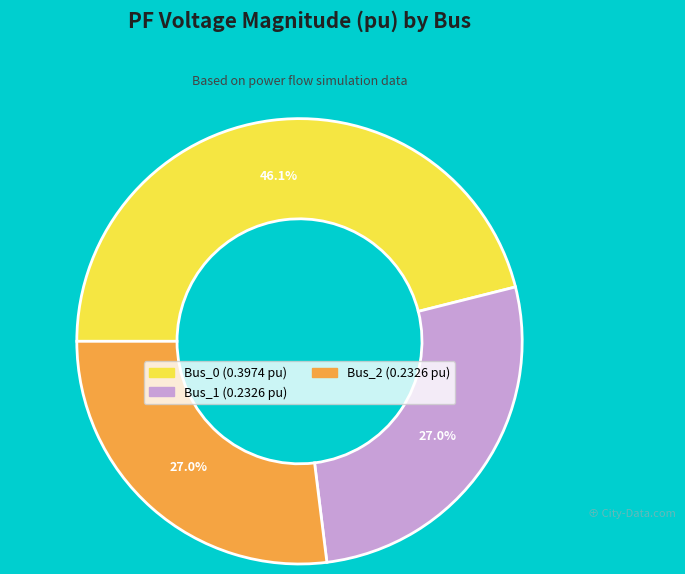

Is there a majority slice in this chart?

No